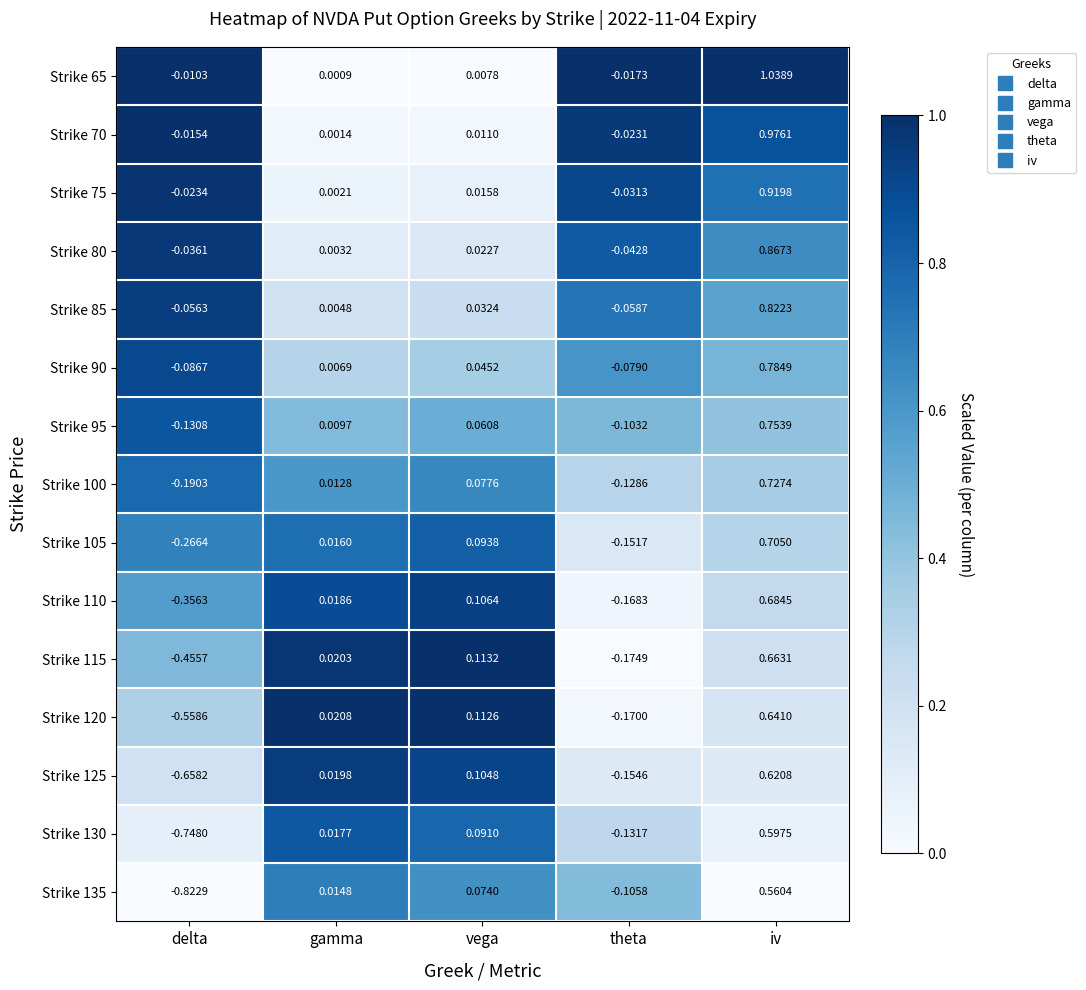

Where is Strike 70 nearest to the value 0?

gamma